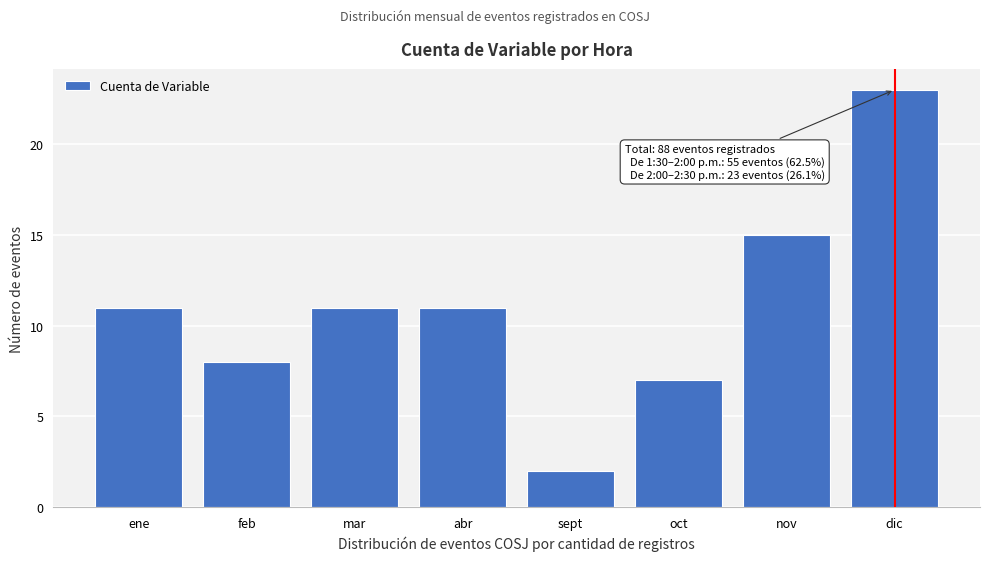

Reading left to right, transcribe all the data shown in this chart.

ene=11	feb=8	mar=11	abr=11	sept=2	oct=7	nov=15	dic=23